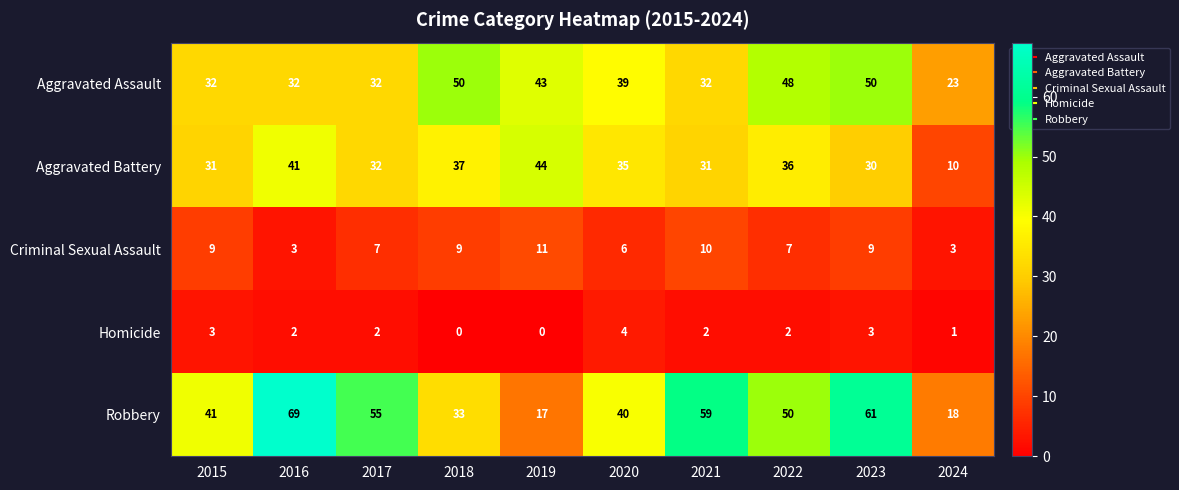

Which series has the largest range (max minus min)?

Robbery